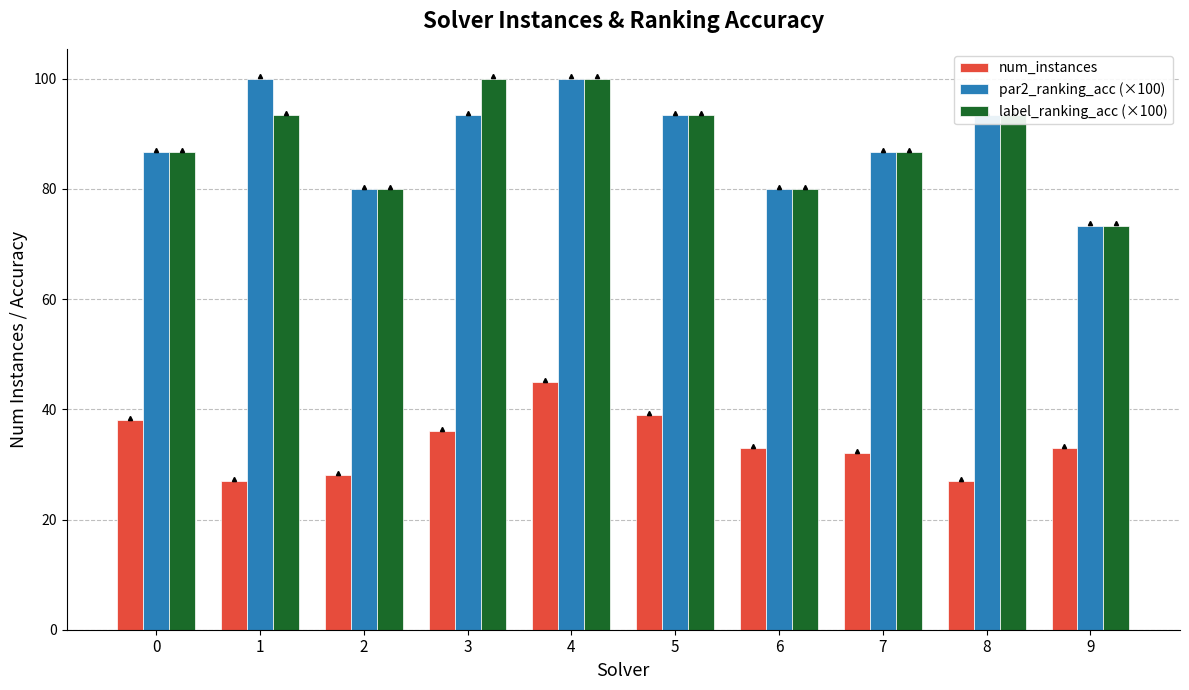

What is the approximate value of num_instances at 6?

33.0